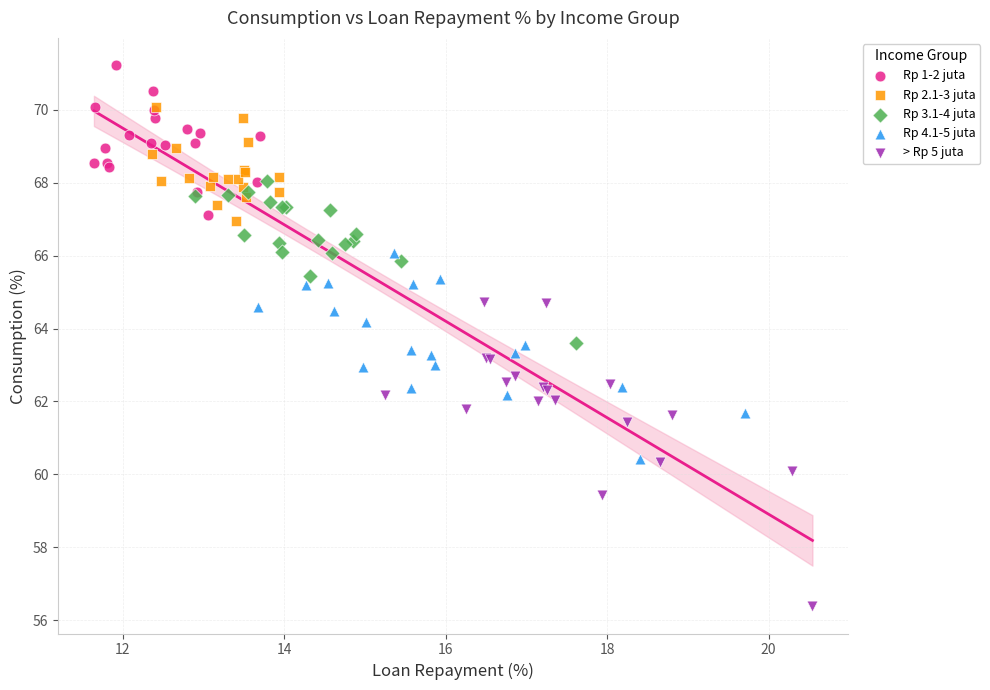

Which series has the largest Y range (max minus min)?

> Rp 5 juta